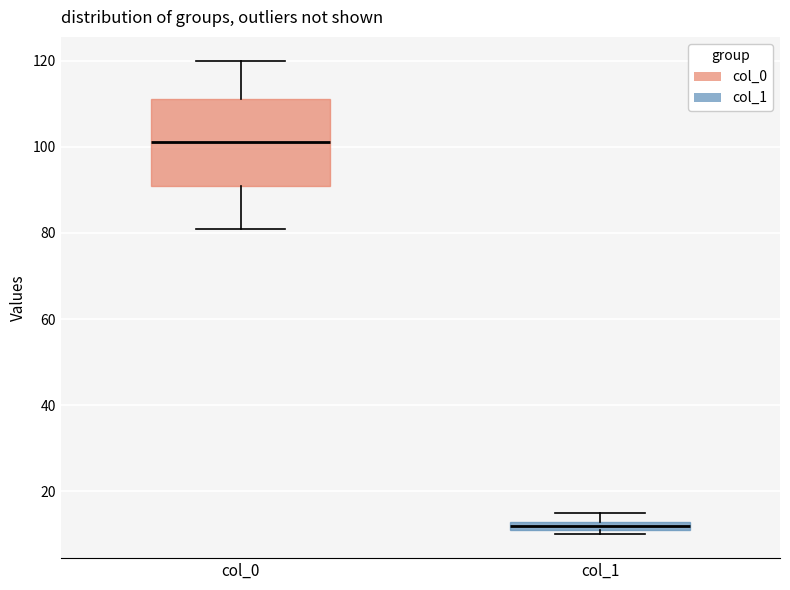

Where does the lower whisker of the box for col_0 end on the y-axis? The values are not printed on the chart, so give them approximately, as read against the axis.

82